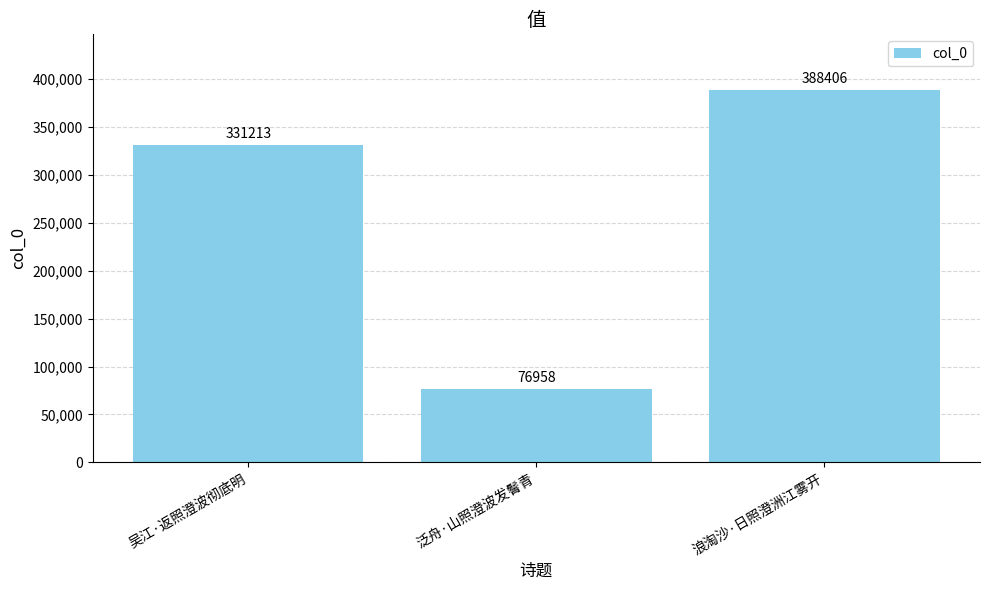

What is the maximum value shown in the chart?

388406